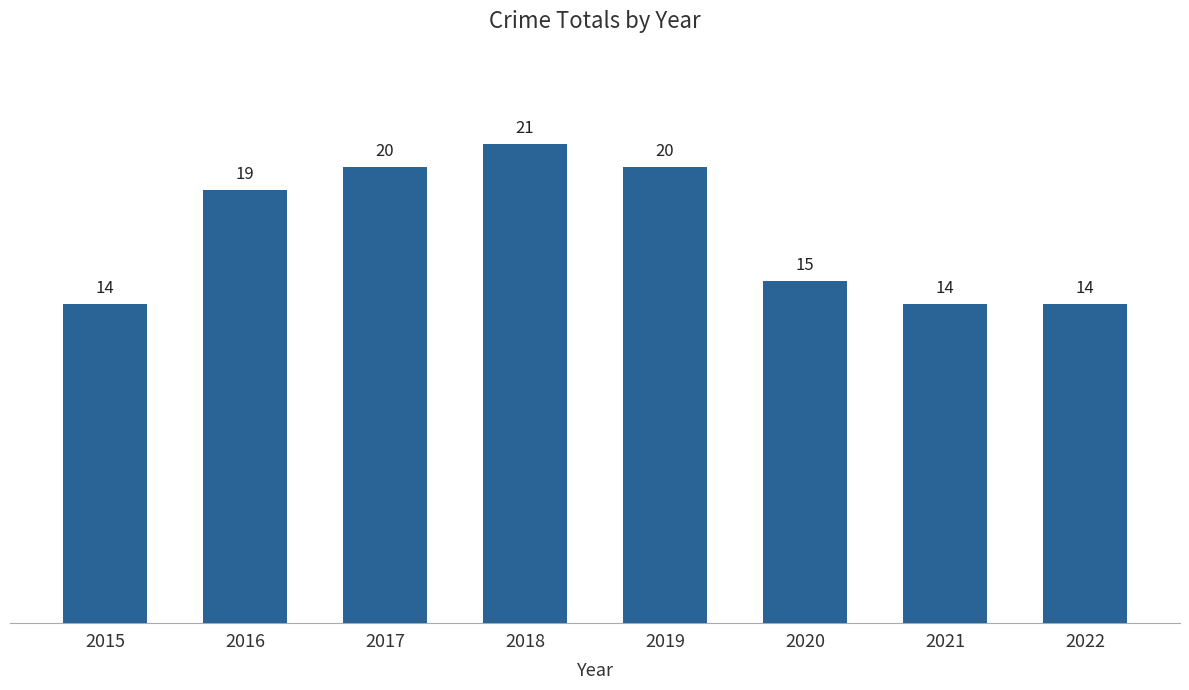

Between 2017 and 2018, which is larger?

2018